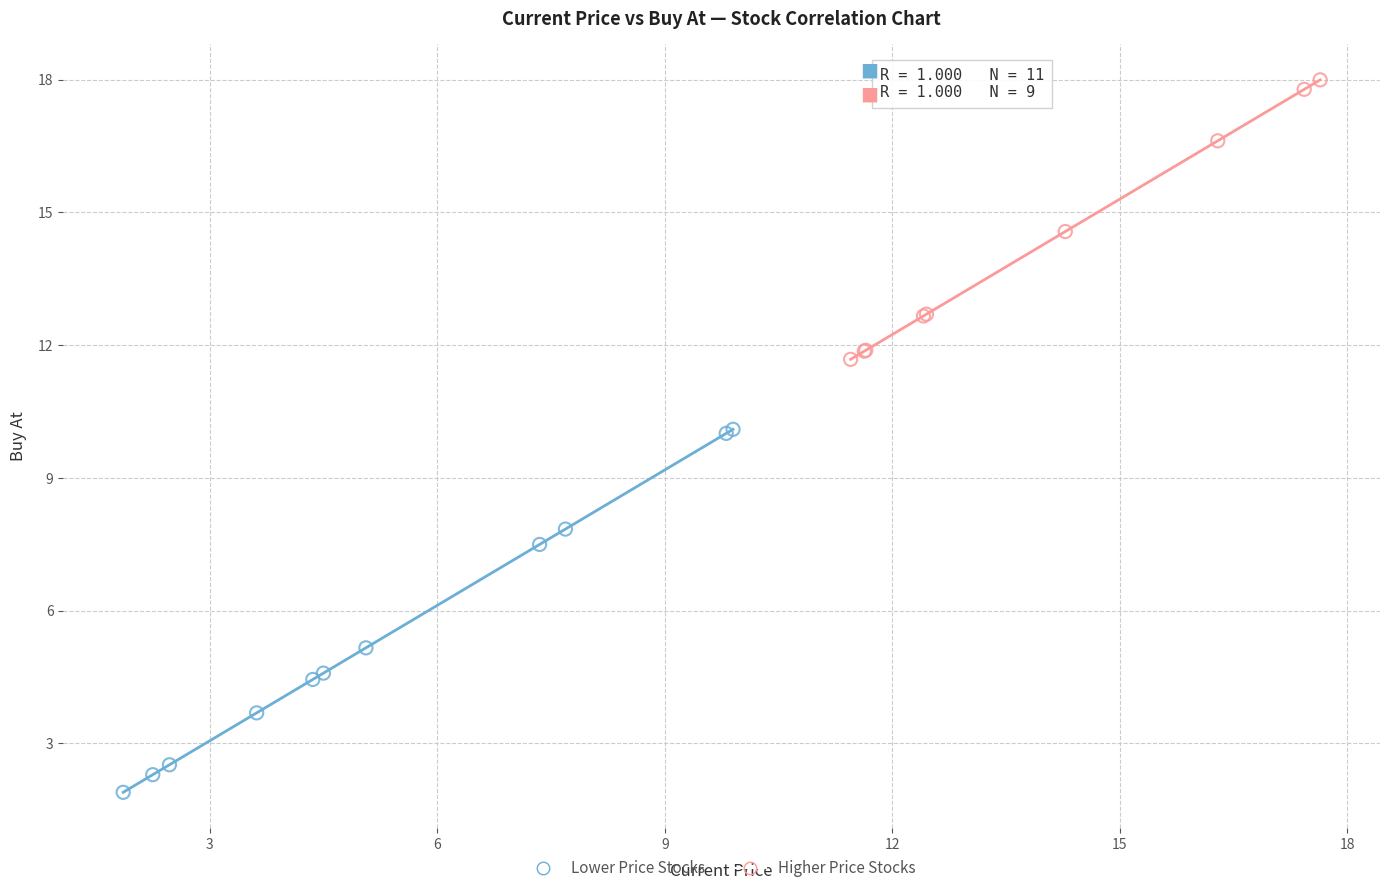

Which series reaches the maximum Y coordinate?

Higher Price Stocks